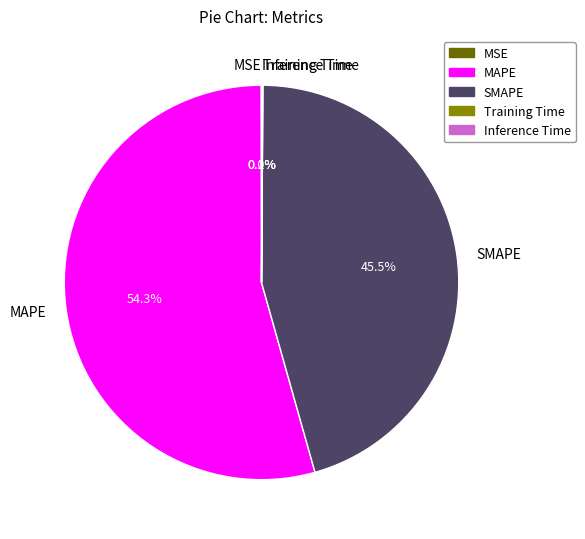

Which category has the biggest portion of the pie?

MAPE